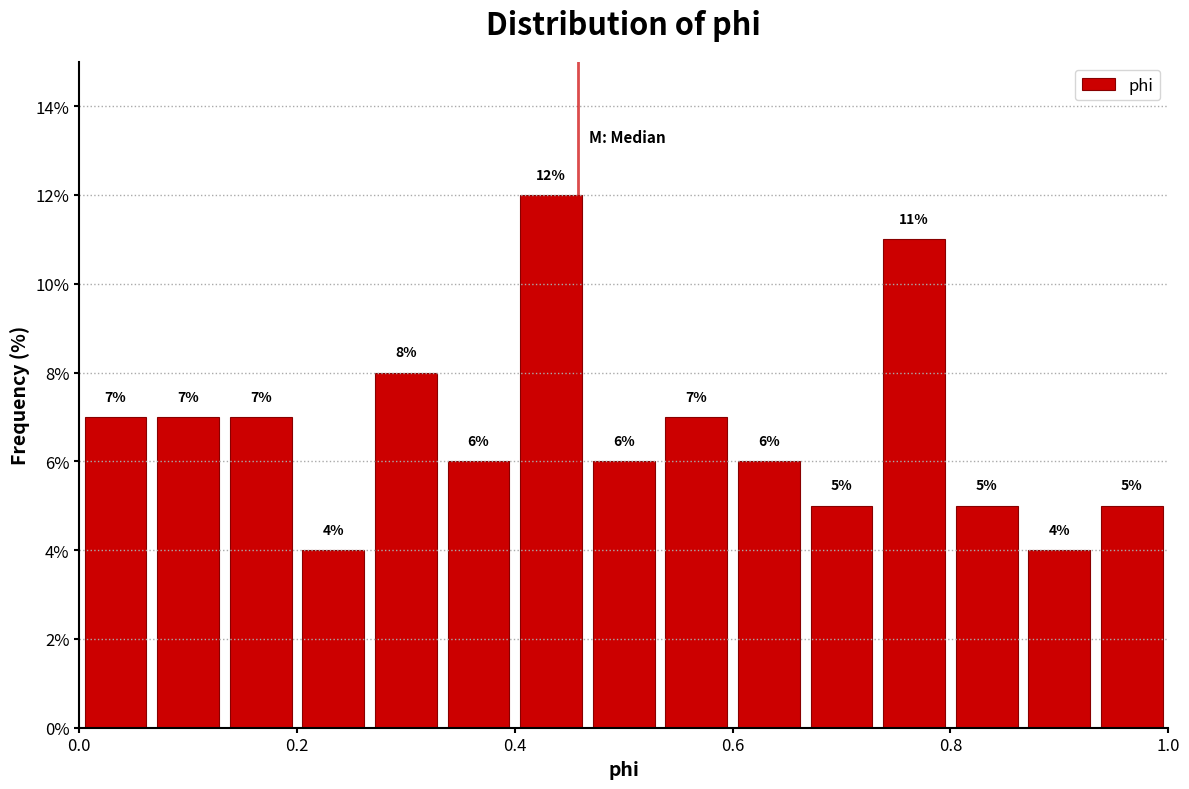

Around what value on the x-axis is the tallest bar? Give the approximate position of its centre, as read against the axis.

0.44